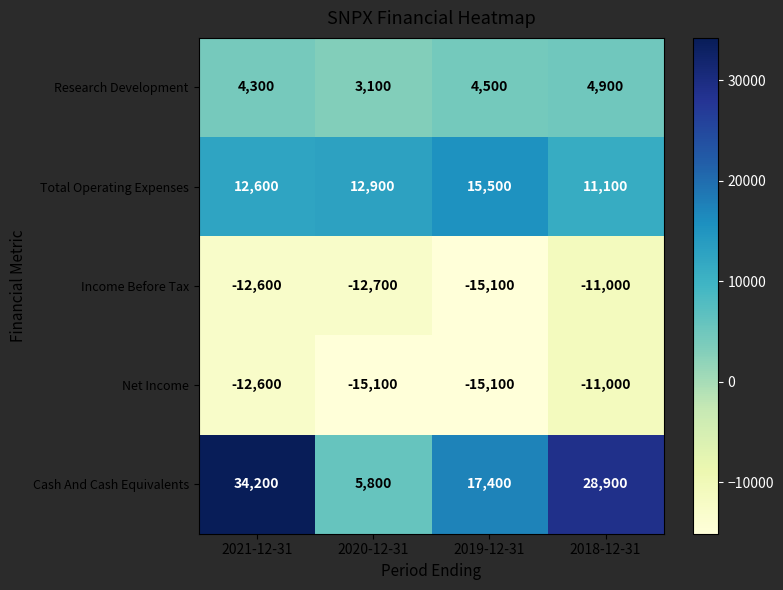

What is the difference between the highest and lowest values at 2018-12-31?

39900